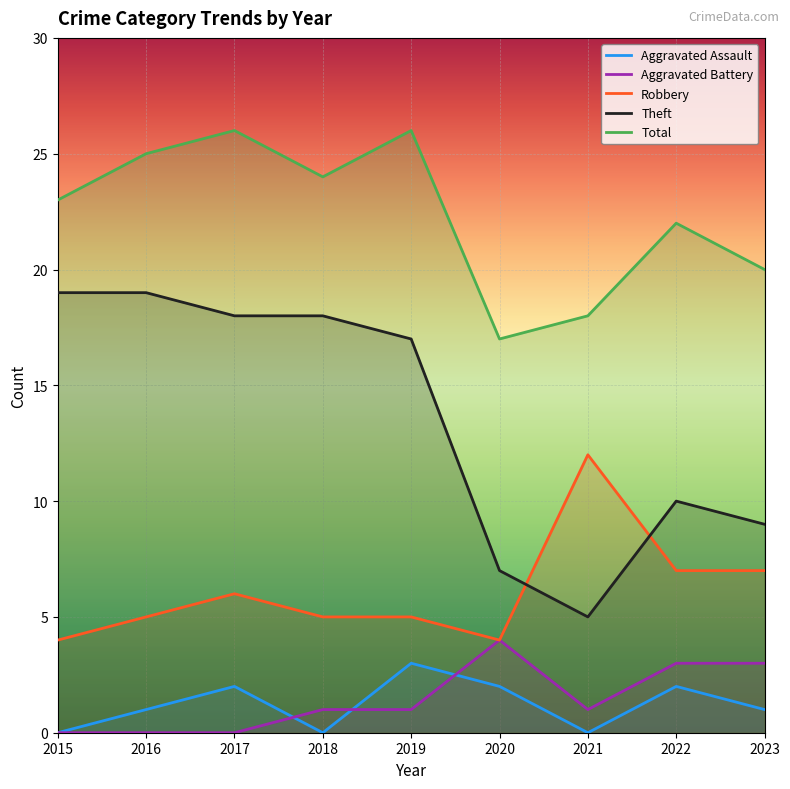

Reading right to left, extract all data points from this chart.

Aggravated Assault: 2023=1	2022=2	2021=0	2020=2	2019=3	2018=0	2017=2	2016=1	2015=0
Aggravated Battery: 2023=3	2022=3	2021=1	2020=4	2019=1	2018=1	2017=0	2016=0	2015=0
Robbery: 2023=7	2022=7	2021=12	2020=4	2019=5	2018=5	2017=6	2016=5	2015=4
Theft: 2023=9	2022=10	2021=5	2020=7	2019=17	2018=18	2017=18	2016=19	2015=19
Total: 2023=20	2022=22	2021=18	2020=17	2019=26	2018=24	2017=26	2016=25	2015=23